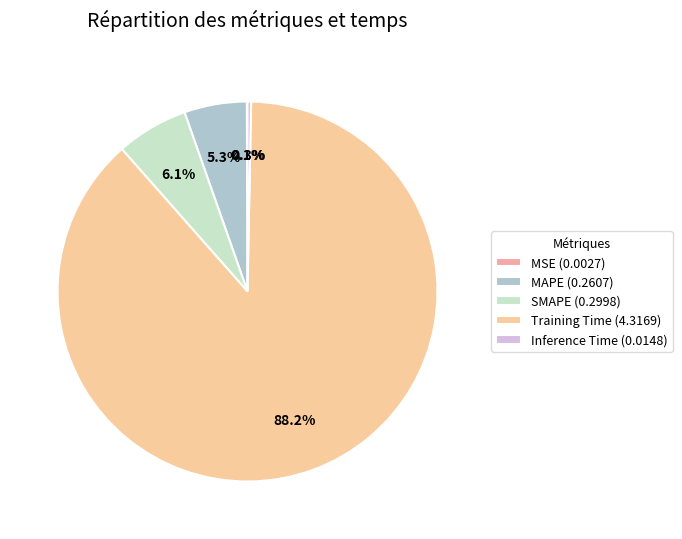

What is the change in value from MSE to MAPE?

+0.3